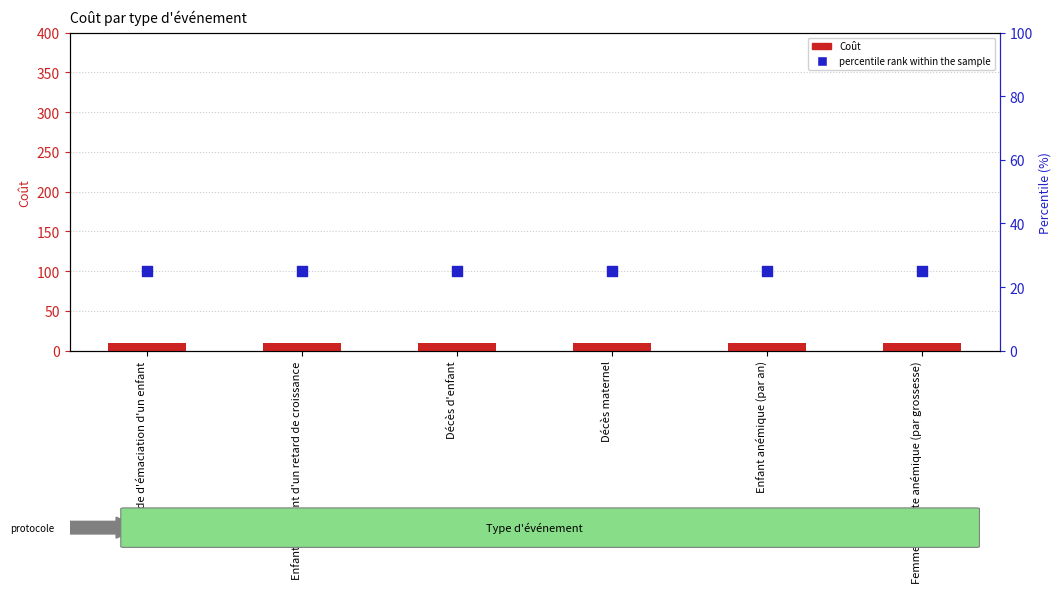

What is the total value across all series at Épisode d'émaciation d'un enfant?

35